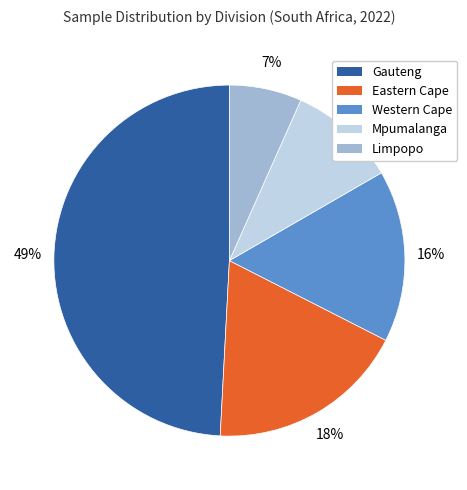

Rank the categories by value from lowest to highest.

Limpopo, Mpumalanga, Western Cape, Eastern Cape, Gauteng